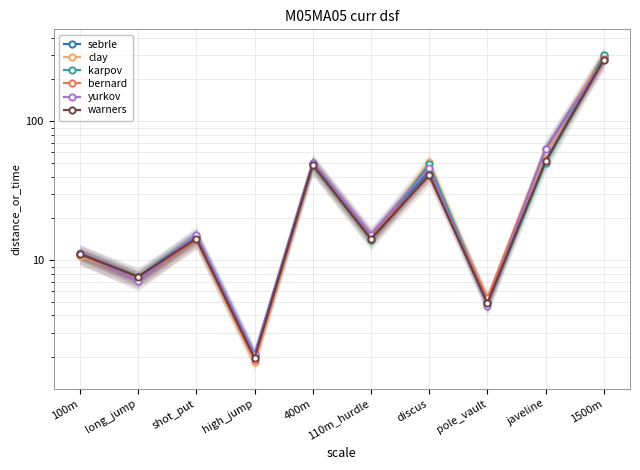

Where is the first local maximum for warners?

shot_put